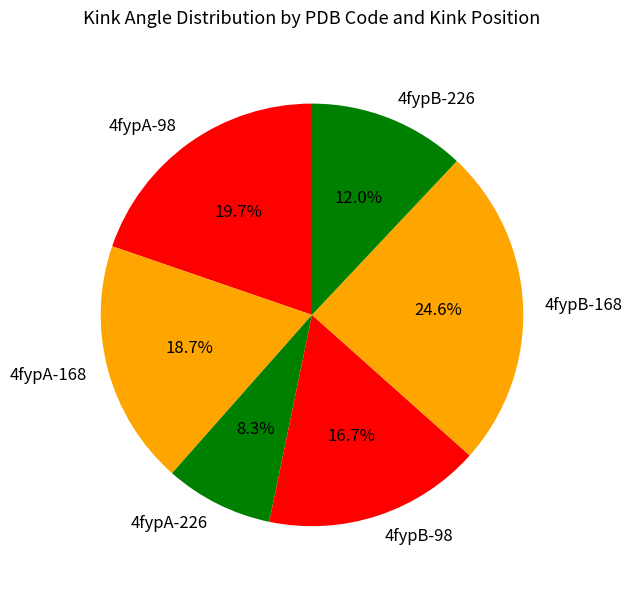

What is the largest slice in the pie chart?

4fypB-168